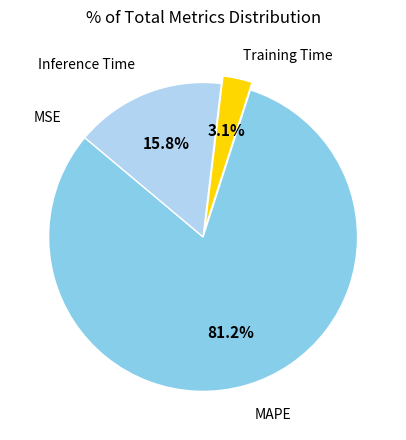

To the nearest percent, what is the average slice percentage?

25%